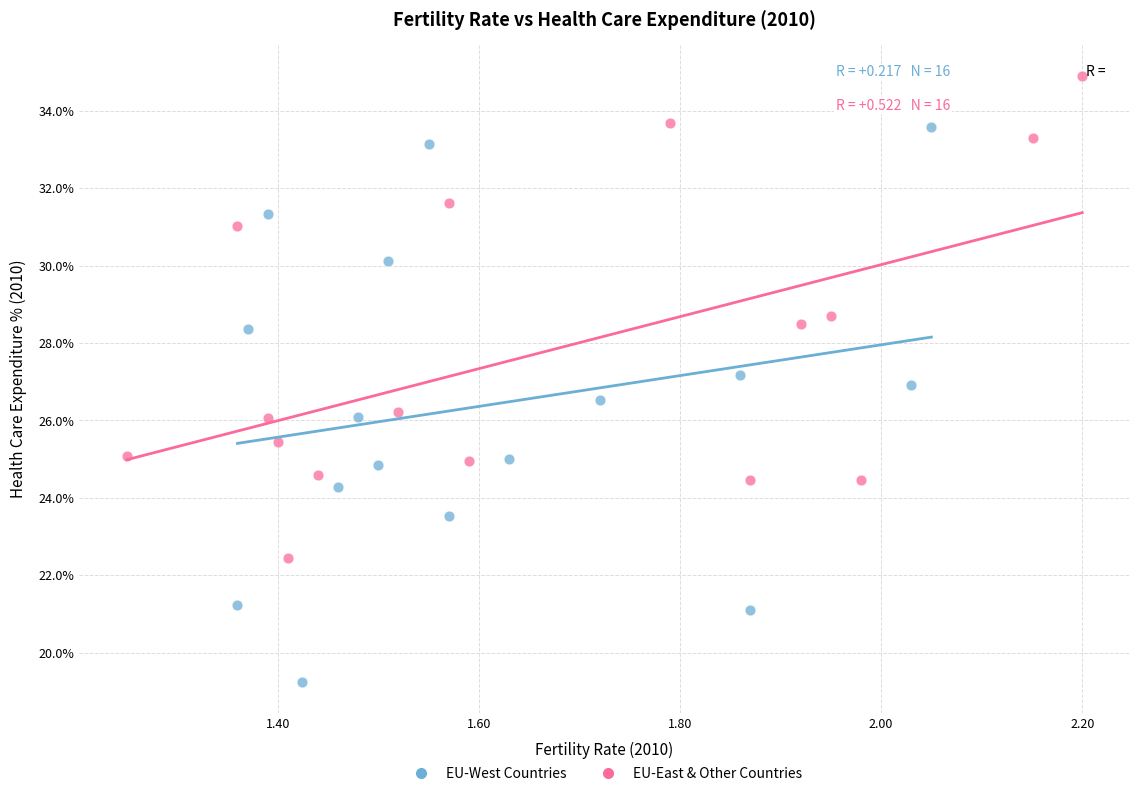

Which series contains the highest Y value?

EU-East & Other Countries